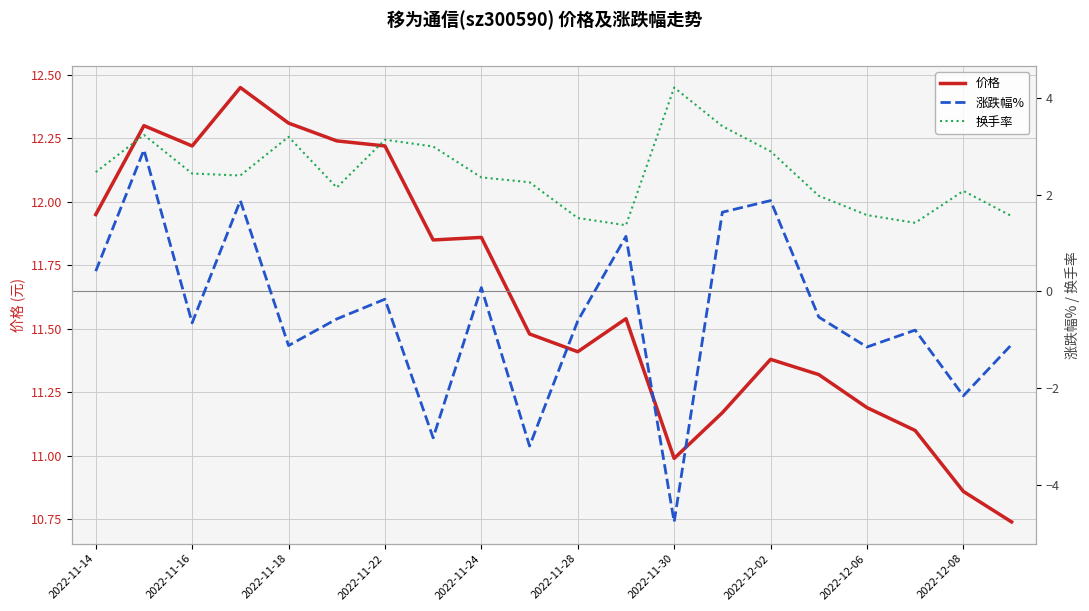

What is the difference between the maximum and minimum values in the 涨跌幅% series?

7.7